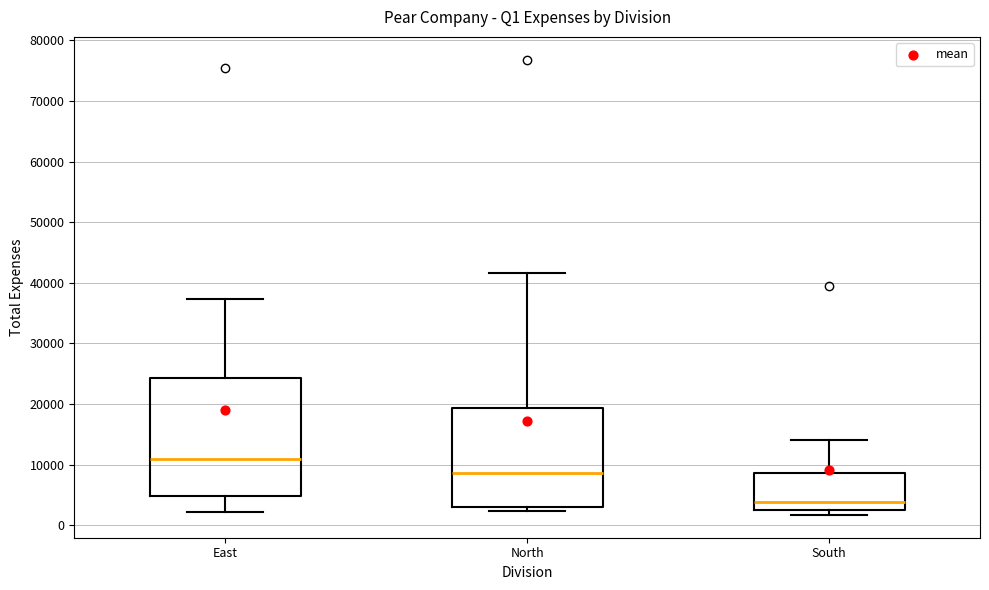

Which box's median line is the highest?

East